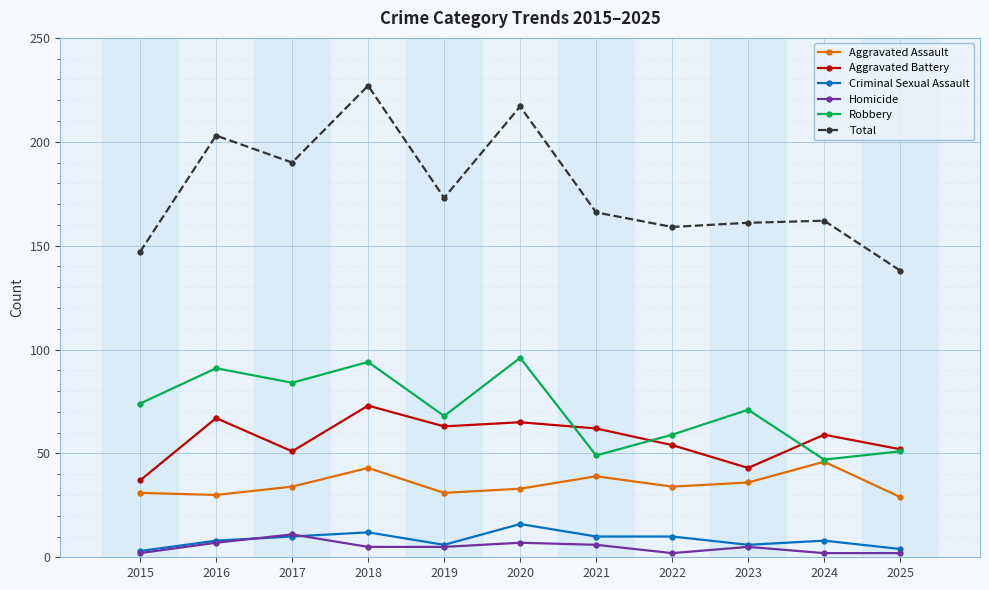

Is this an area chart (filled region under the line)?

No